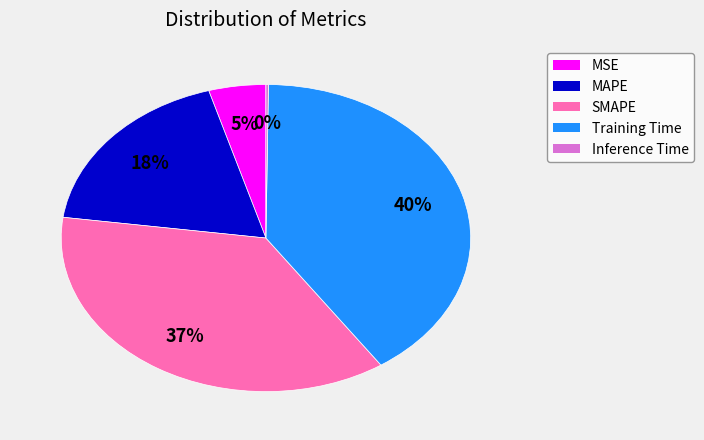

The SMAPE slice represents 37% of the pie. True or false?

True